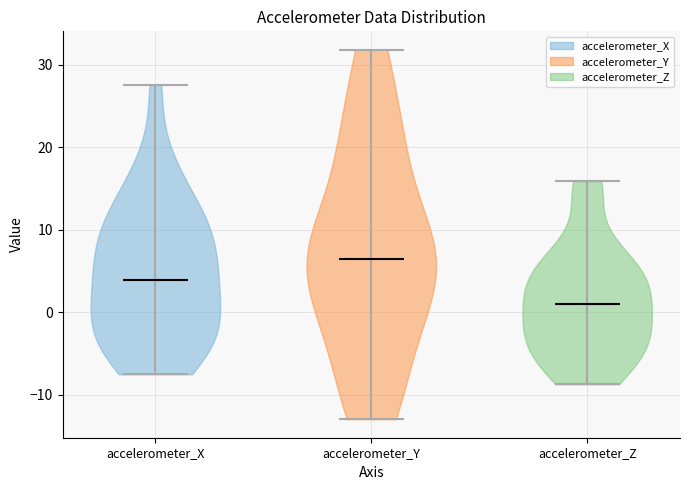

What is the lowest point the violin for accelerometer_Y reaches on the y-axis? The values are not printed on the chart, so give them approximately, as read against the axis.

-13